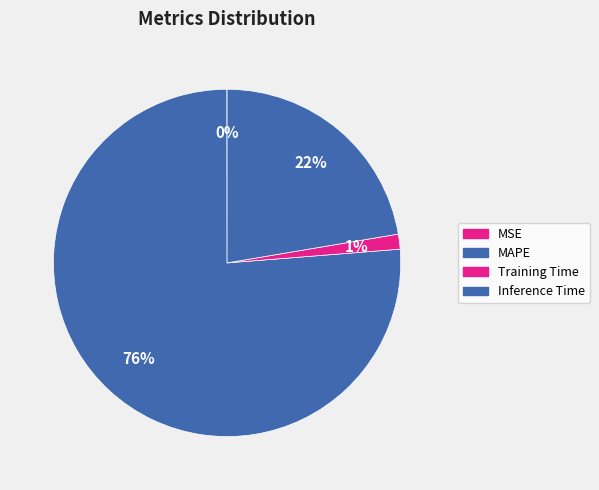

Which category has the smallest portion of the pie?

MSE